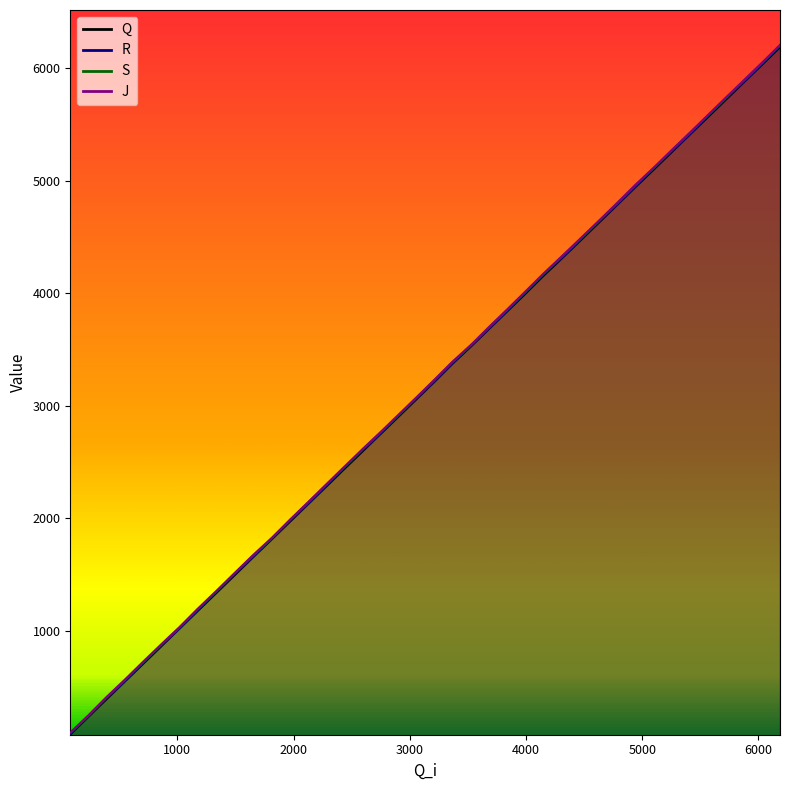

Between 5882 and 5726, which is larger?

5882